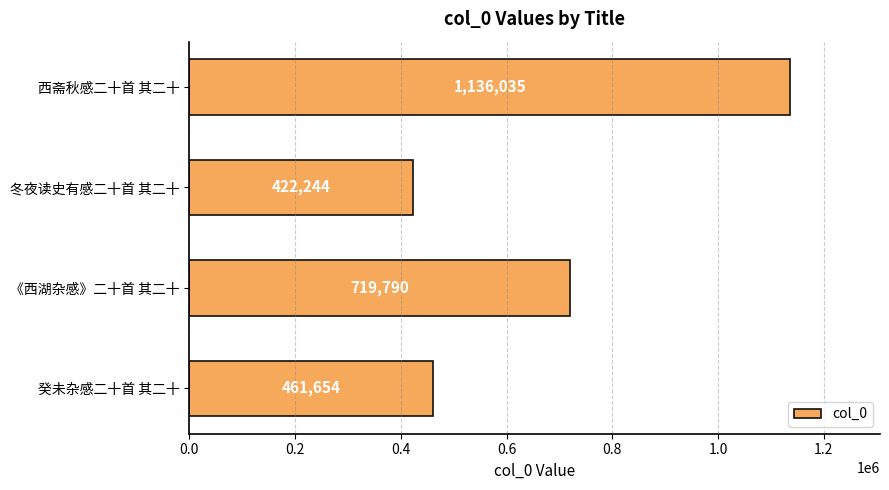

What is the sum of all values?

2739723